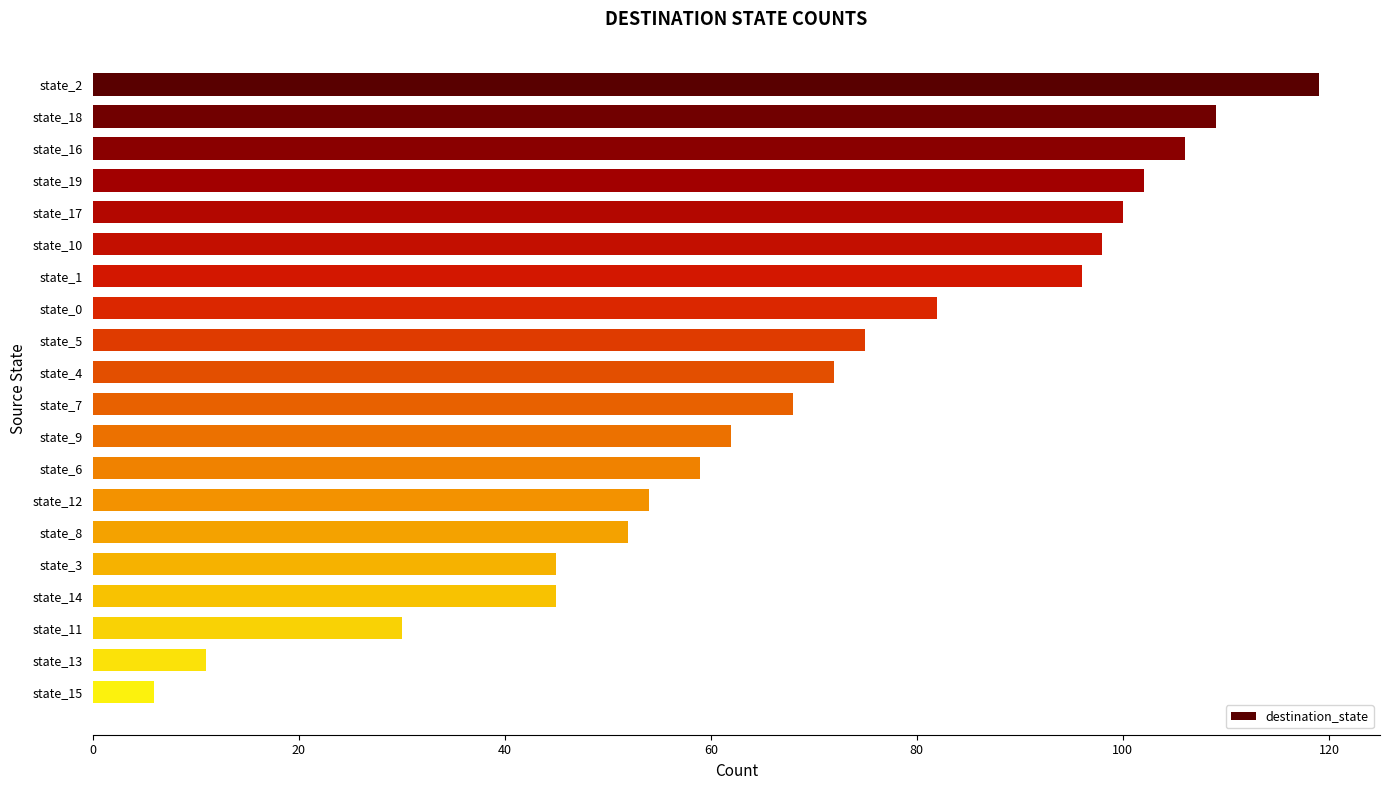

How many values are below 72?

10